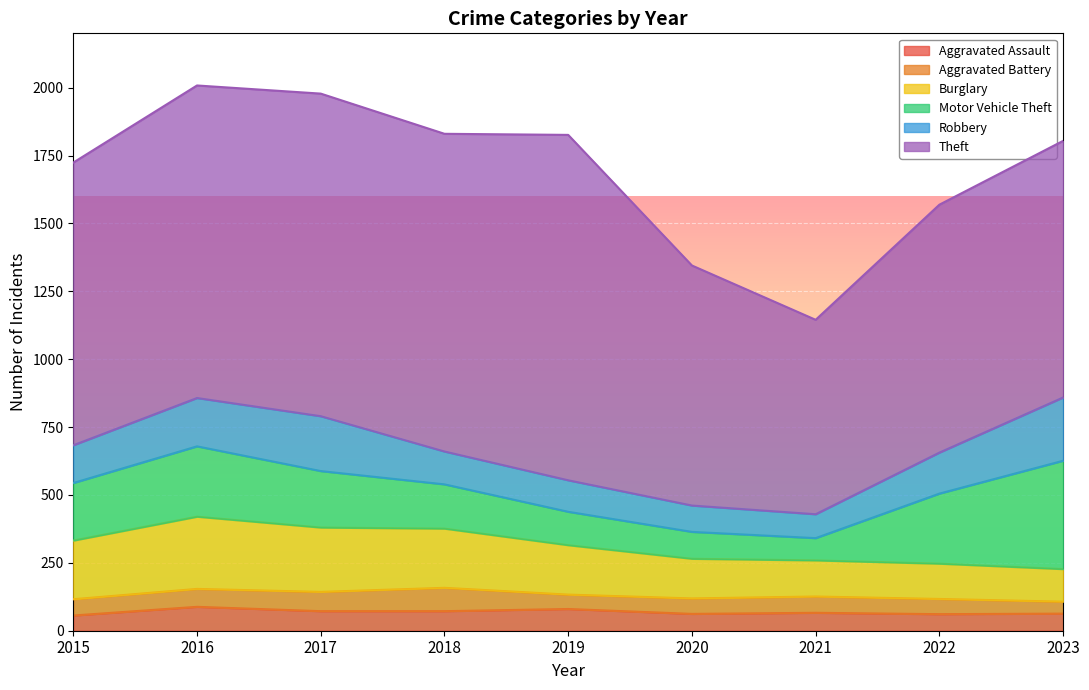

What value does the Aggravated Battery series have at 2020?

57